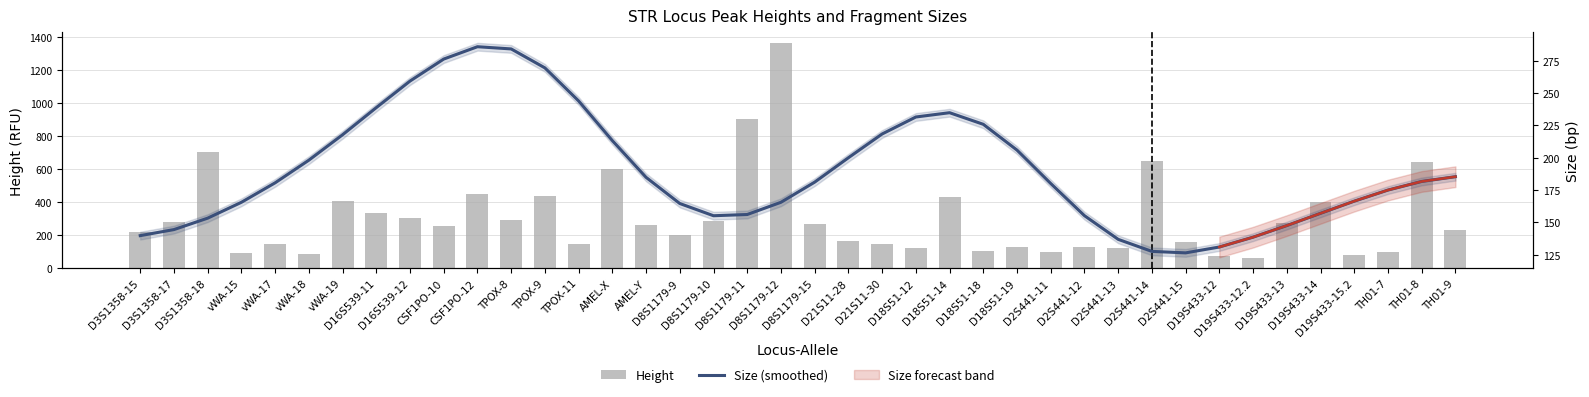

Reading right to left, list all the values displayed in this chart.

Height: TH01-9=233.0	TH01-8=642.0	TH01-7=100.0	D19S433-15.2=80.0	D19S433-14=403.0	D19S433-13=273.0	D19S433-12.2=64.0	D19S433-12=72.0	D2S441-15=156.0	D2S441-14=647.0	D2S441-13=123.0	D2S441-12=129.0	D2S441-11=95.0	D18S51-19=129.0	D18S51-18=102.0	D18S51-14=429.0	D18S51-12=121.0	D21S11-30=147.0	D21S11-28=162.0	D8S1179-15=269.0	D8S1179-12=1364.0	D8S1179-11=905.0	D8S1179-10=287.0	D8S1179-9=201.0	AMEL-Y=262.0	AMEL-X=603.0	TPOX-11=147.0	TPOX-9=439.0	TPOX-8=291.0	CSF1PO-12=450.0	CSF1PO-10=255.0	D16S539-12=301.0	D16S539-11=334.0	vWA-19=410.0	vWA-18=83.0	vWA-17=149.0	vWA-15=90.0	D3S1358-18=705.0	D3S1358-17=278.0	D3S1358-15=220.0
Size (smoothed): TH01-9=185.2	TH01-8=181.5	TH01-7=174.9	D19S433-15.2=166.3	D19S433-14=156.9	D19S433-13=147.4	D19S433-12.2=138.5	D19S433-12=130.9	D2S441-15=126.3	D2S441-14=127.5	D2S441-13=136.8	D2S441-12=155.1	D2S441-11=180.0	D18S51-19=205.8	D18S51-18=225.7	D18S51-14=234.7	D18S51-12=231.4	D21S11-30=218.2	D21S11-28=199.9	D8S1179-15=181.0	D8S1179-12=165.4	D8S1179-11=156.0	D8S1179-10=155.0	D8S1179-9=164.5	AMEL-Y=184.7	AMEL-X=213.1	TPOX-11=243.8	TPOX-9=269.4	TPOX-8=284.0	CSF1PO-12=285.7	CSF1PO-10=276.2	D16S539-12=259.2	D16S539-11=238.6	vWA-19=217.6	vWA-18=198.0	vWA-17=180.5	vWA-15=165.4	D3S1358-18=153.2	D3S1358-17=144.3	D3S1358-15=139.6